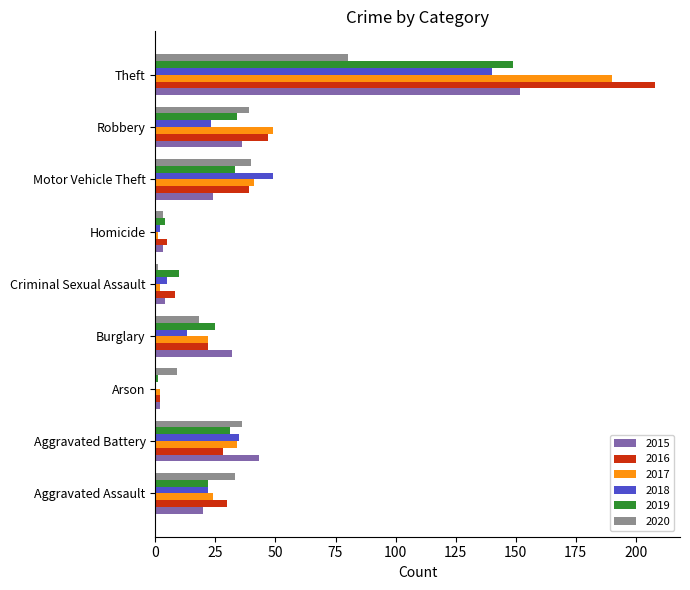

What is the sum of all 2019 values?

309